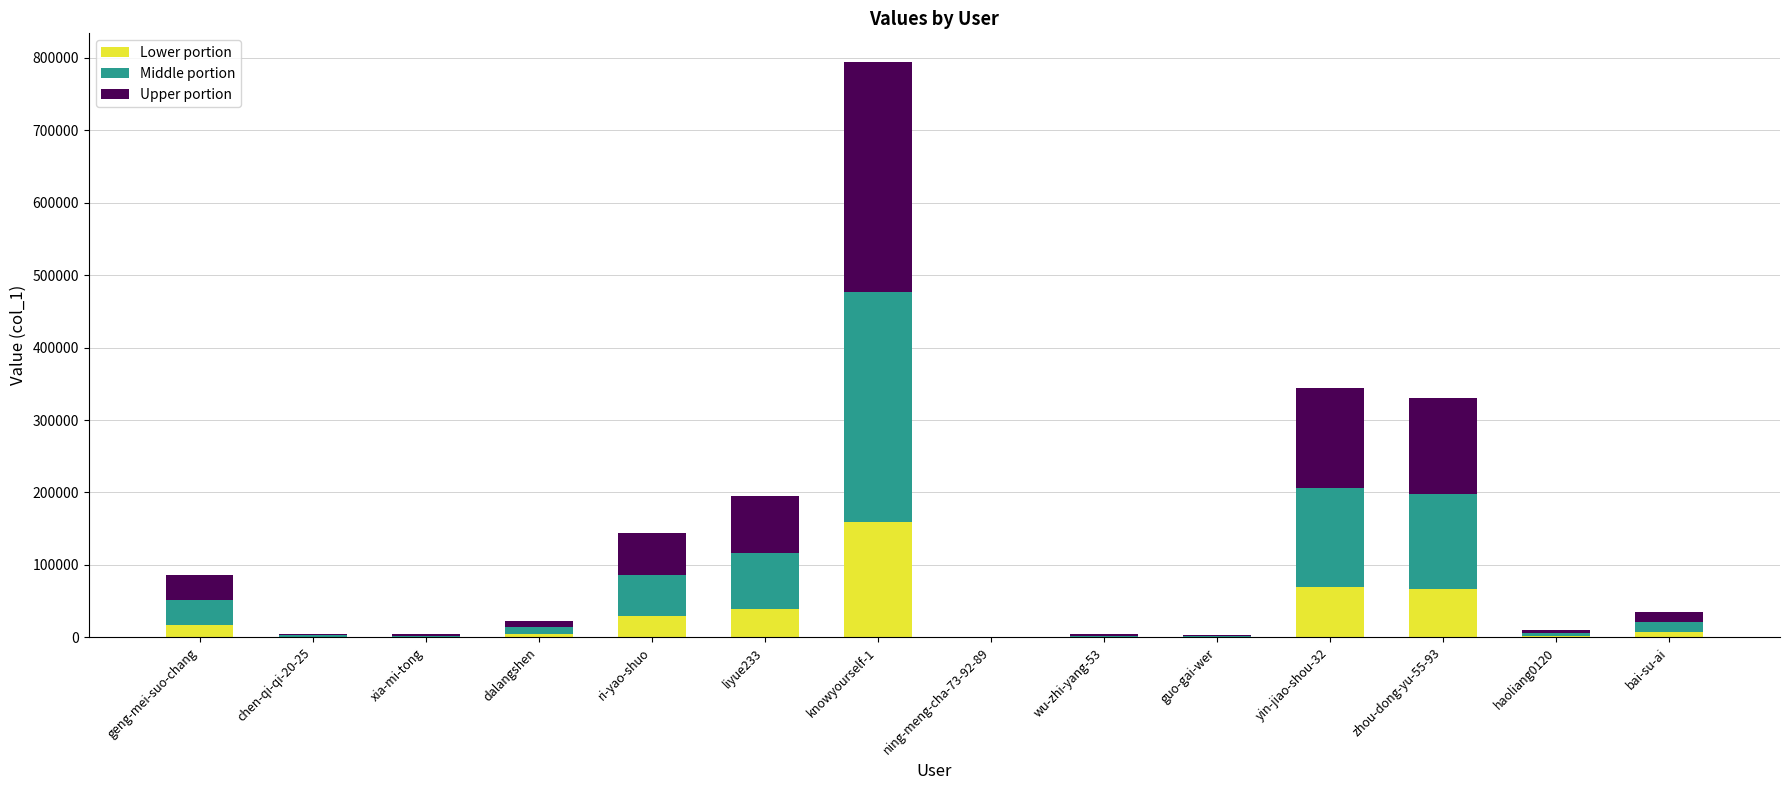

At which label does Lower portion reach its peak?

knowyourself-1